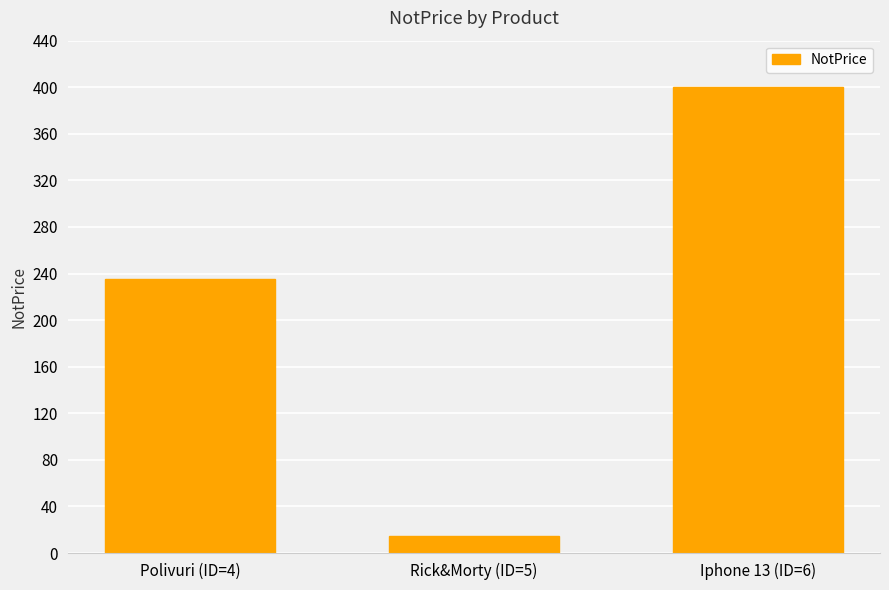

What is the difference between the maximum and minimum values?

385